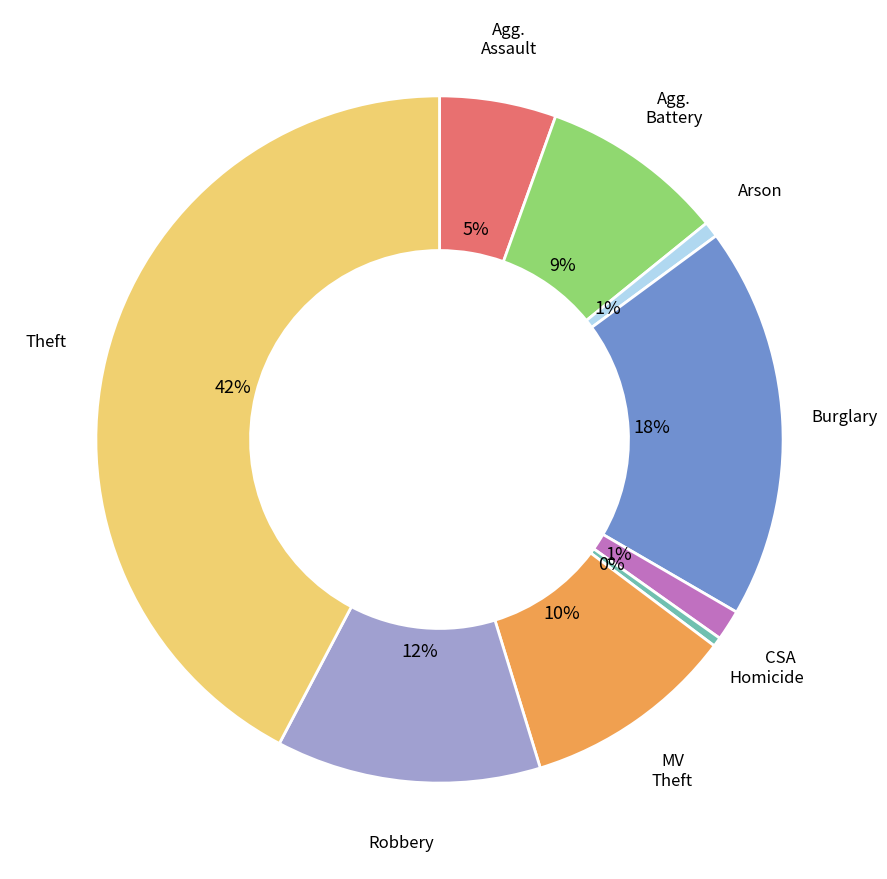

To the nearest percent, what is the average slice percentage?

11%